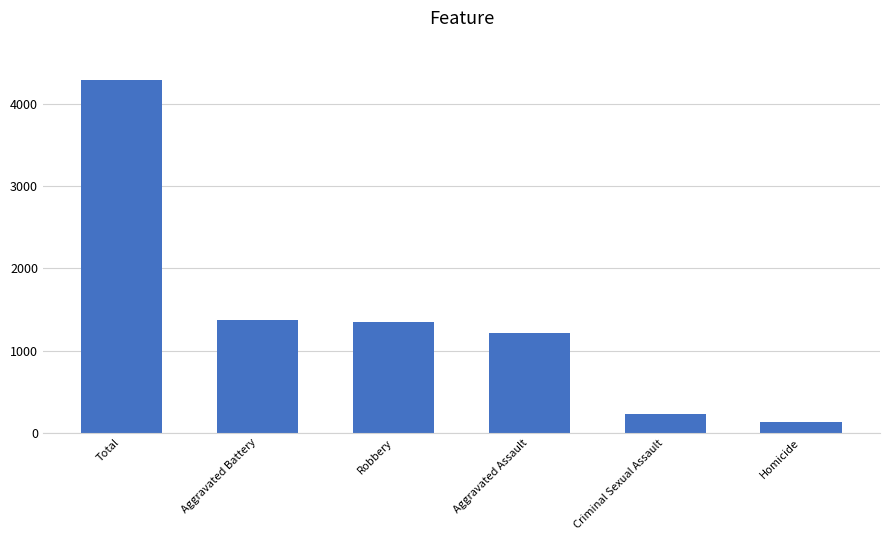

What is the value of the 1st bar from the left?

4293